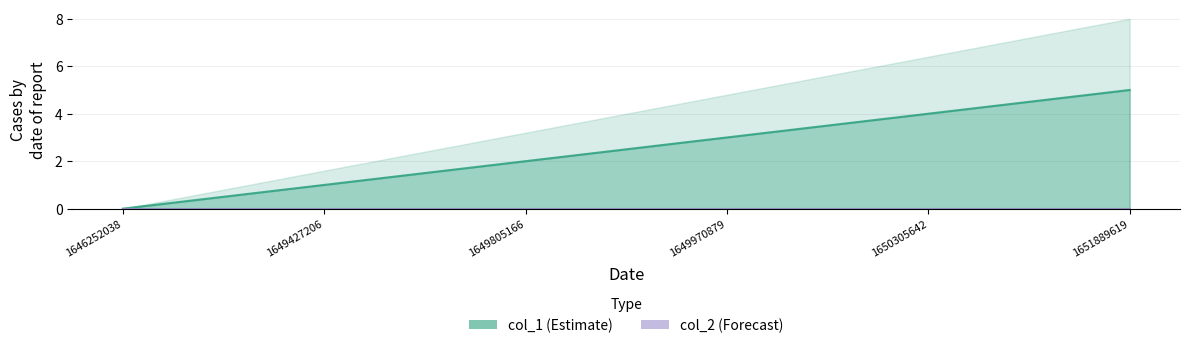

Which has a higher value, 1649970879 or 1649427206?

1649970879